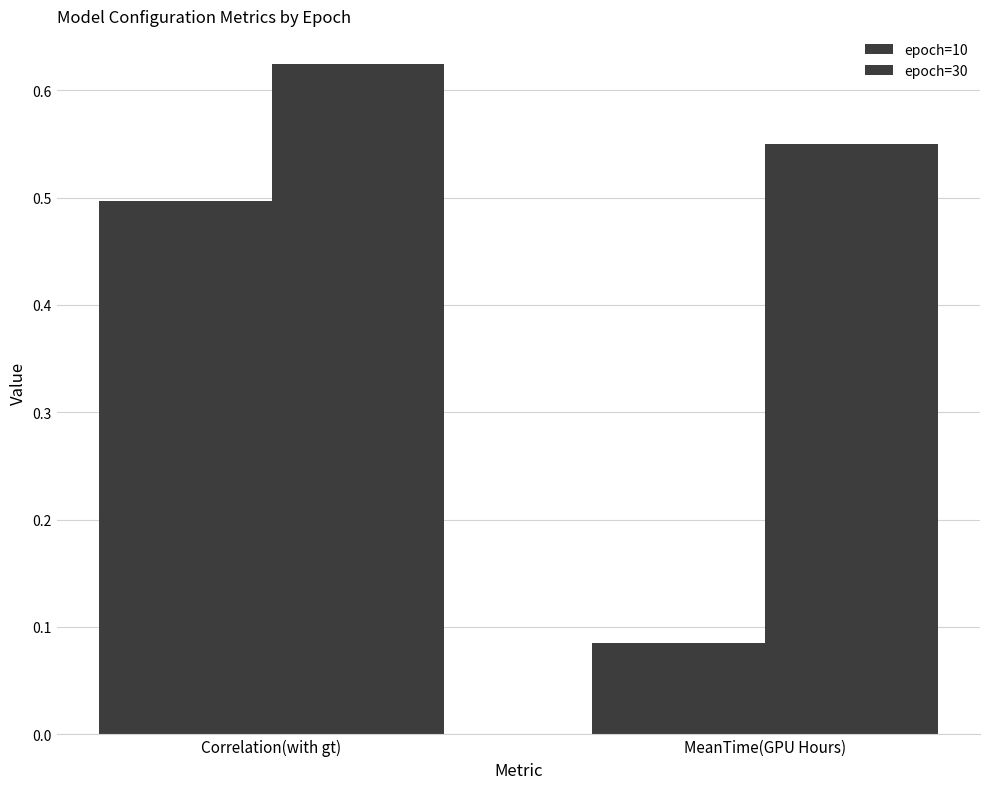

Does the chart contain stacked bars?

No